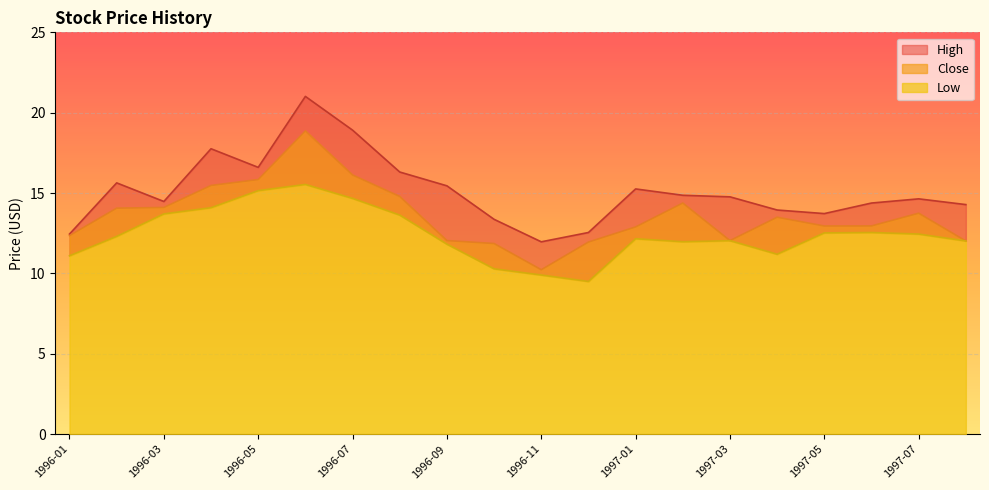

At which label does High first exceed 14?

1996-02